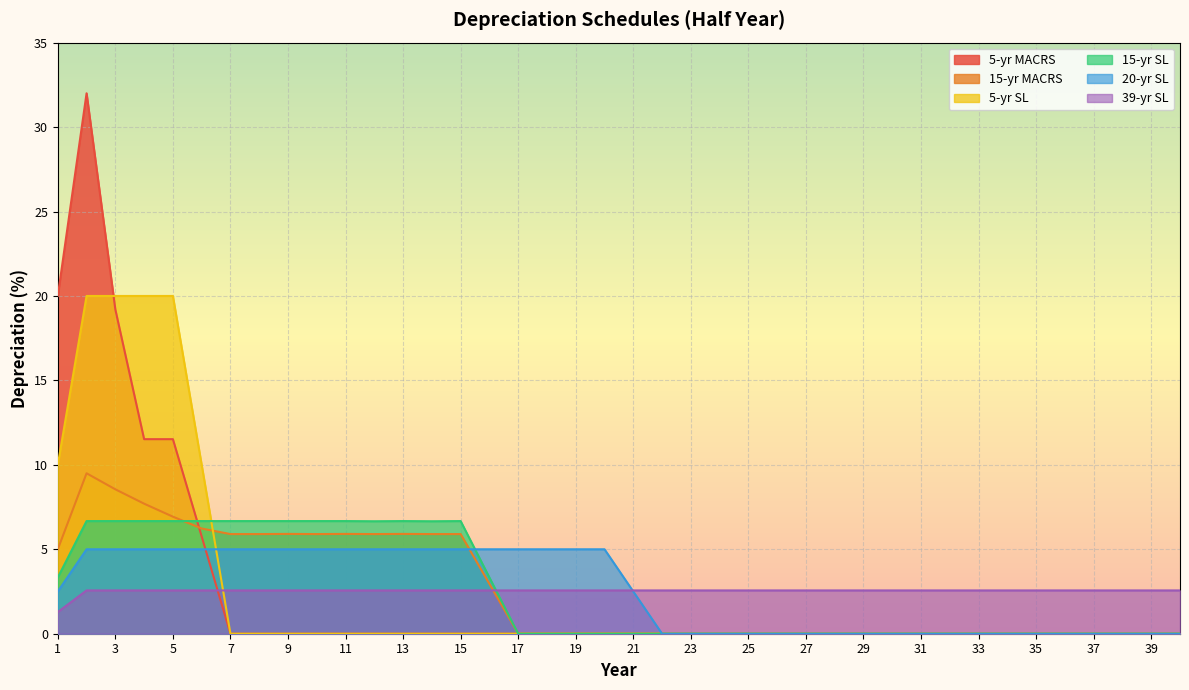

Reading left to right, what are all the values shown in this chart?

5-yr MACRS: 20.0	32.0	19.2	11.5	11.5	5.8	0.0	0.0	0.0	0.0	0.0	0.0	0.0	0.0	0.0	0.0	0.0	0.0	0.0	0.0	0.0	0.0	0.0	0.0	0.0	0.0	0.0	0.0	0.0	0.0	0.0	0.0	0.0	0.0	0.0	0.0	0.0	0.0	0.0	0.0
15-yr MACRS: 5.0	9.5	8.6	7.7	6.9	6.2	5.9	5.9	5.9	5.9	5.9	5.9	5.9	5.9	5.9	3.0	0.0	0.0	0.0	0.0	0.0	0.0	0.0	0.0	0.0	0.0	0.0	0.0	0.0	0.0	0.0	0.0	0.0	0.0	0.0	0.0	0.0	0.0	0.0	0.0
5-yr SL: 10.0	20.0	20.0	20.0	20.0	10.0	0.0	0.0	0.0	0.0	0.0	0.0	0.0	0.0	0.0	0.0	0.0	0.0	0.0	0.0	0.0	0.0	0.0	0.0	0.0	0.0	0.0	0.0	0.0	0.0	0.0	0.0	0.0	0.0	0.0	0.0	0.0	0.0	0.0	0.0
15-yr SL: 3.3	6.7	6.7	6.7	6.7	6.7	6.7	6.7	6.7	6.7	6.7	6.7	6.7	6.7	6.7	3.3	0.0	0.0	0.0	0.0	0.0	0.0	0.0	0.0	0.0	0.0	0.0	0.0	0.0	0.0	0.0	0.0	0.0	0.0	0.0	0.0	0.0	0.0	0.0	0.0
20-yr SL: 2.5	5.0	5.0	5.0	5.0	5.0	5.0	5.0	5.0	5.0	5.0	5.0	5.0	5.0	5.0	5.0	5.0	5.0	5.0	5.0	2.5	0.0	0.0	0.0	0.0	0.0	0.0	0.0	0.0	0.0	0.0	0.0	0.0	0.0	0.0	0.0	0.0	0.0	0.0	0.0
39-yr SL: 1.3	2.6	2.6	2.6	2.6	2.6	2.6	2.6	2.6	2.6	2.6	2.6	2.6	2.6	2.6	2.6	2.6	2.6	2.6	2.6	2.6	2.6	2.6	2.6	2.6	2.6	2.6	2.6	2.6	2.6	2.6	2.6	2.6	2.6	2.6	2.6	2.6	2.6	2.6	2.6